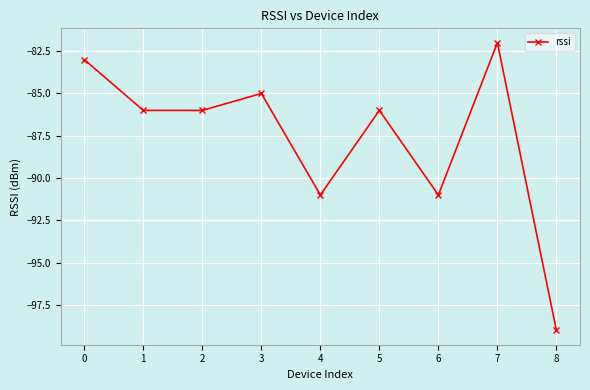

At which category does the data reach its first local peak?

3